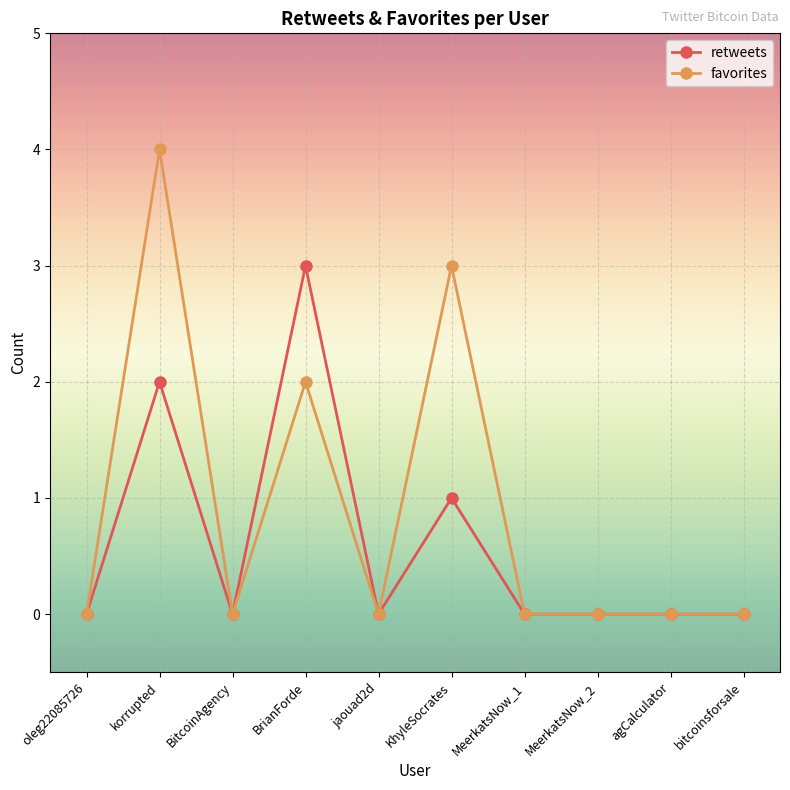

List the series in order of their overall mean, highest first.

favorites, retweets